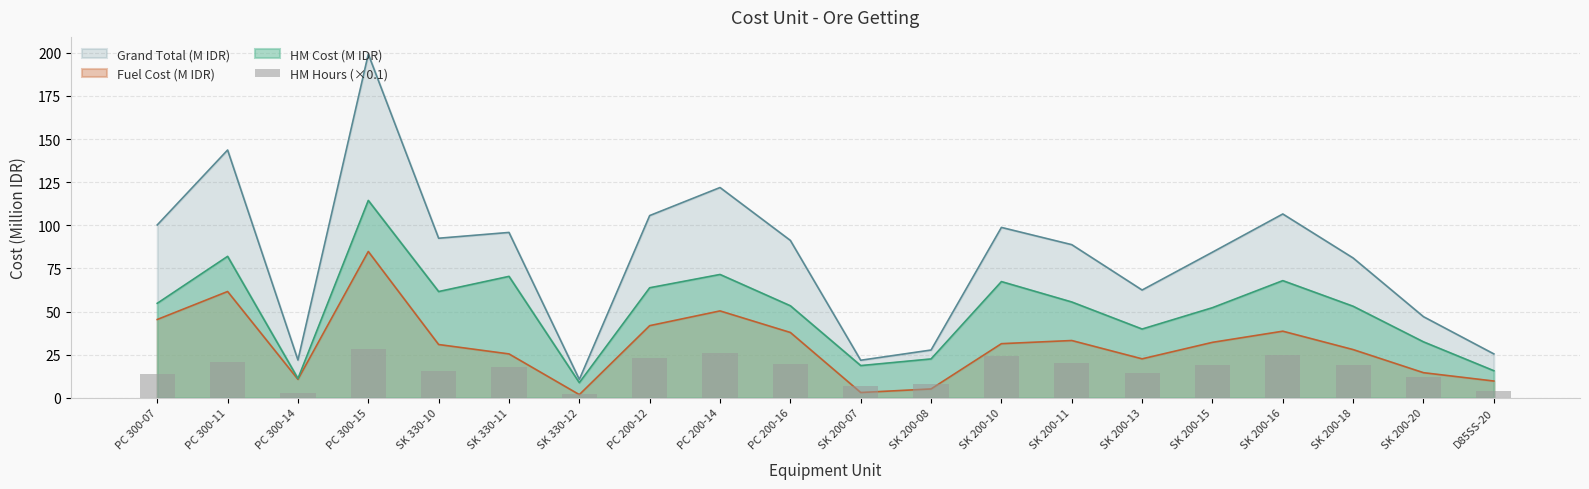

What is the label of the 2nd bar from the left?

PC 300-11